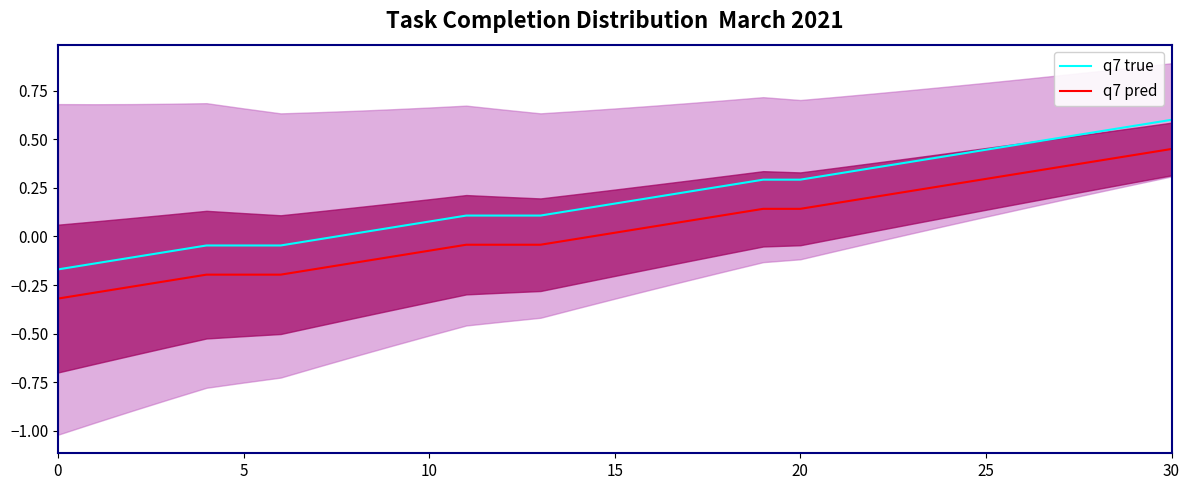

True or false: q7 pred and q7 true intersect in this chart.

False